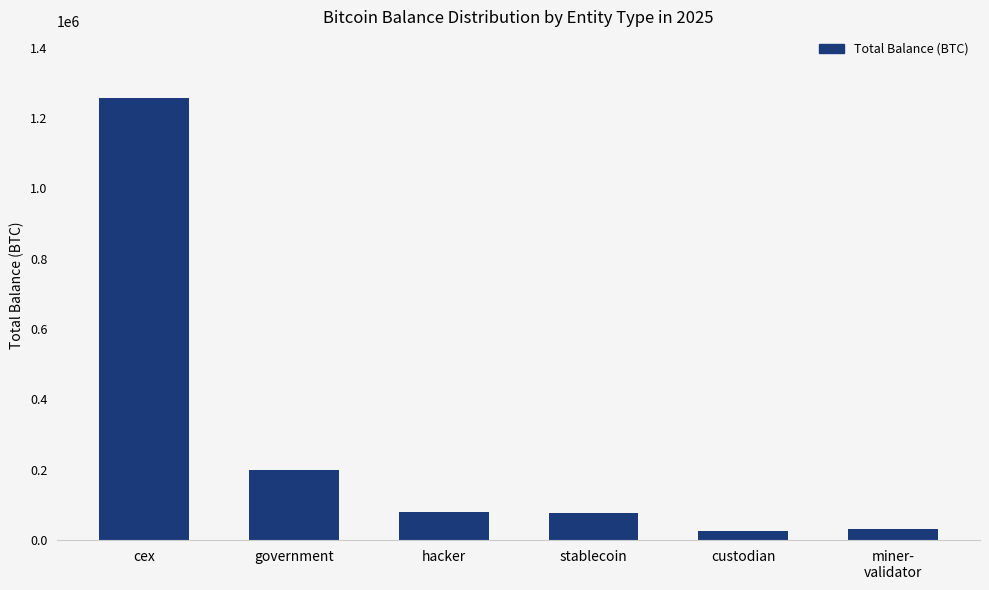

What is the value of the 2nd bar from the left?

200014.1